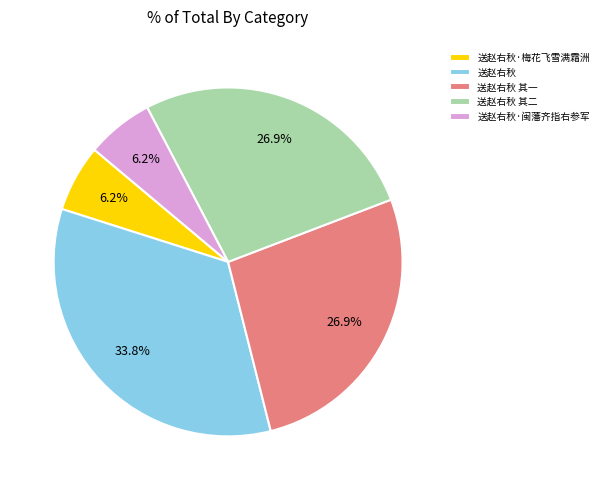

What is the largest slice in the pie chart?

送赵右秋